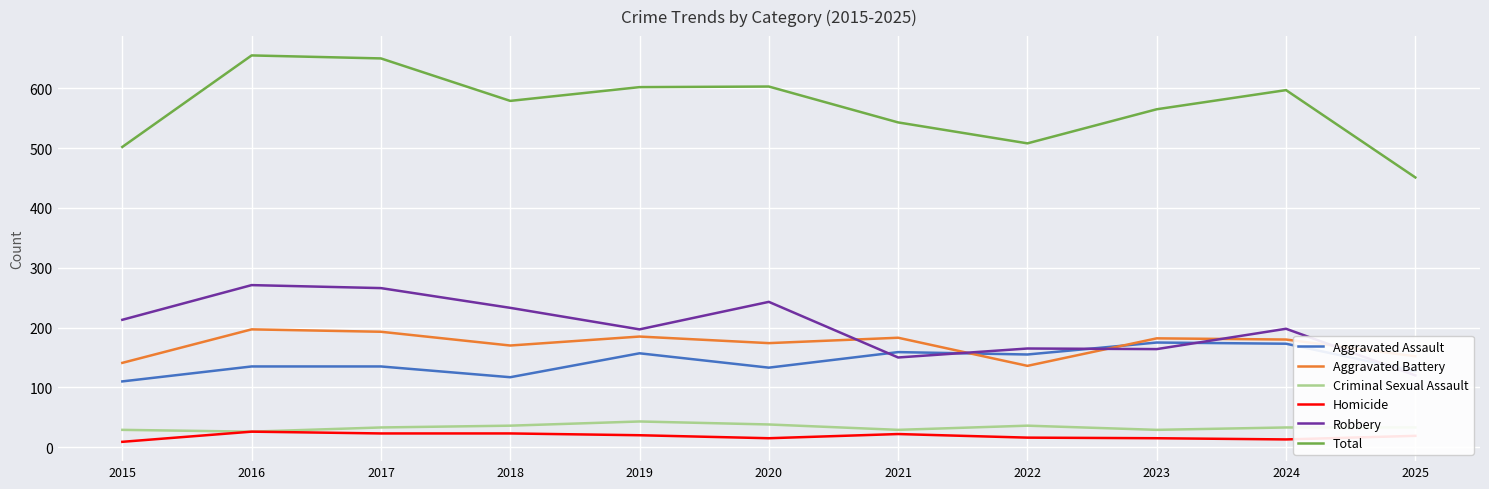

What value does the Criminal Sexual Assault series have at 2024?

33